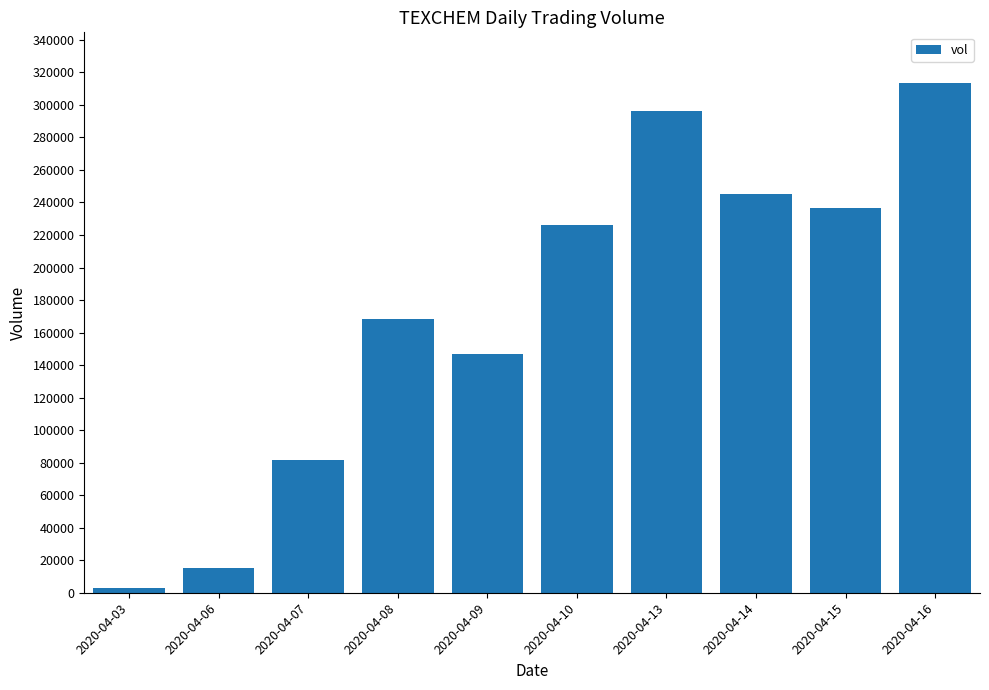

What is the value of the 5th bar from the left?

147000